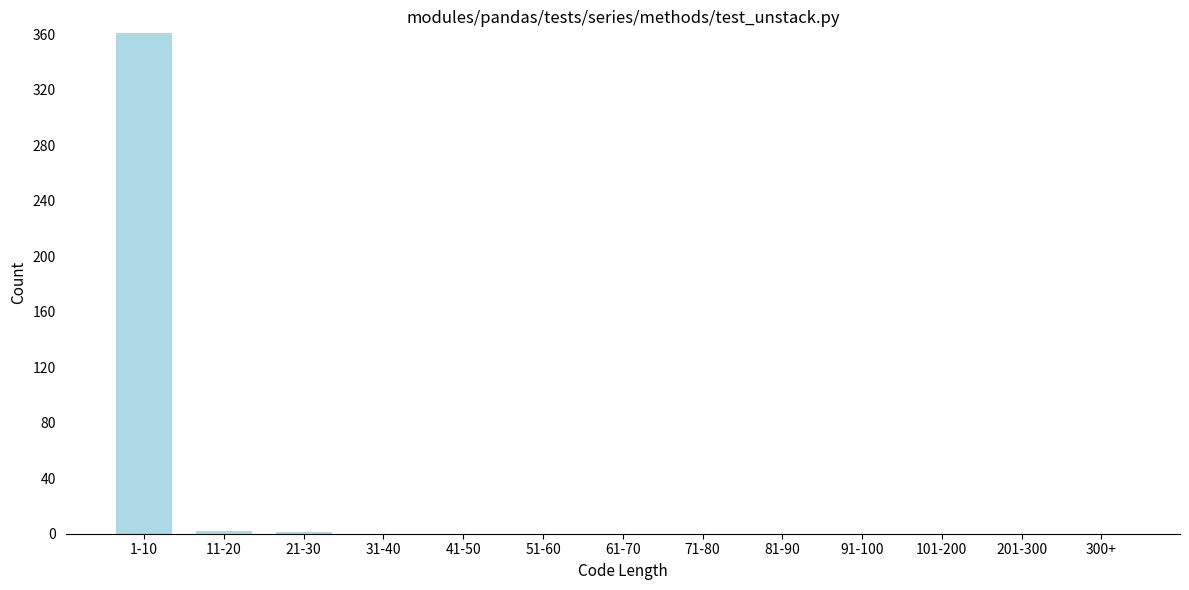

What is the sum of all values?

364